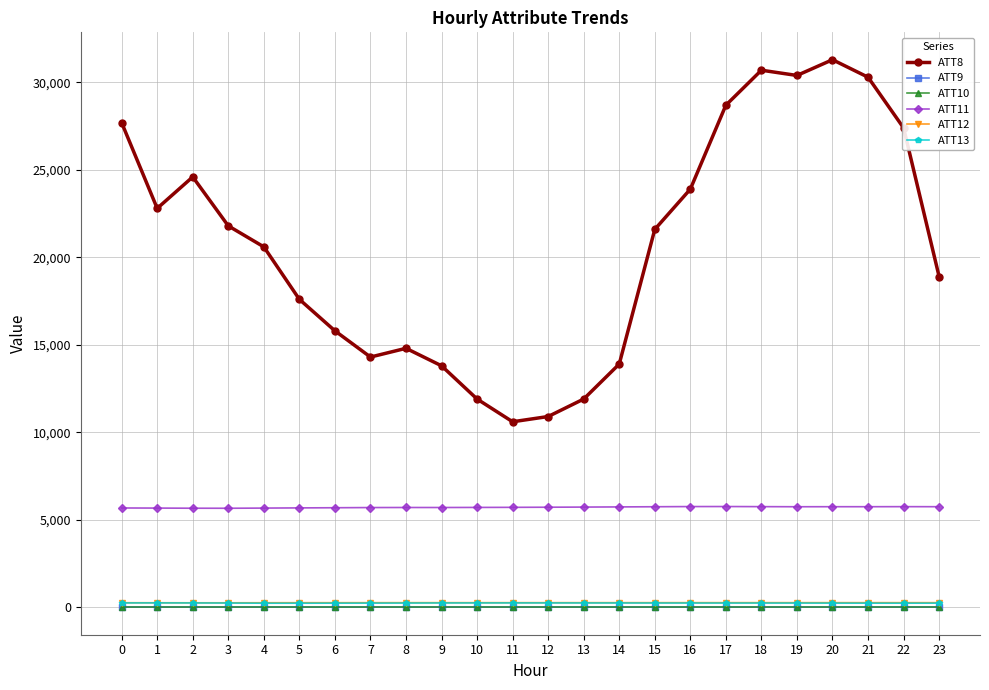

Is this an area chart (filled region under the line)?

No